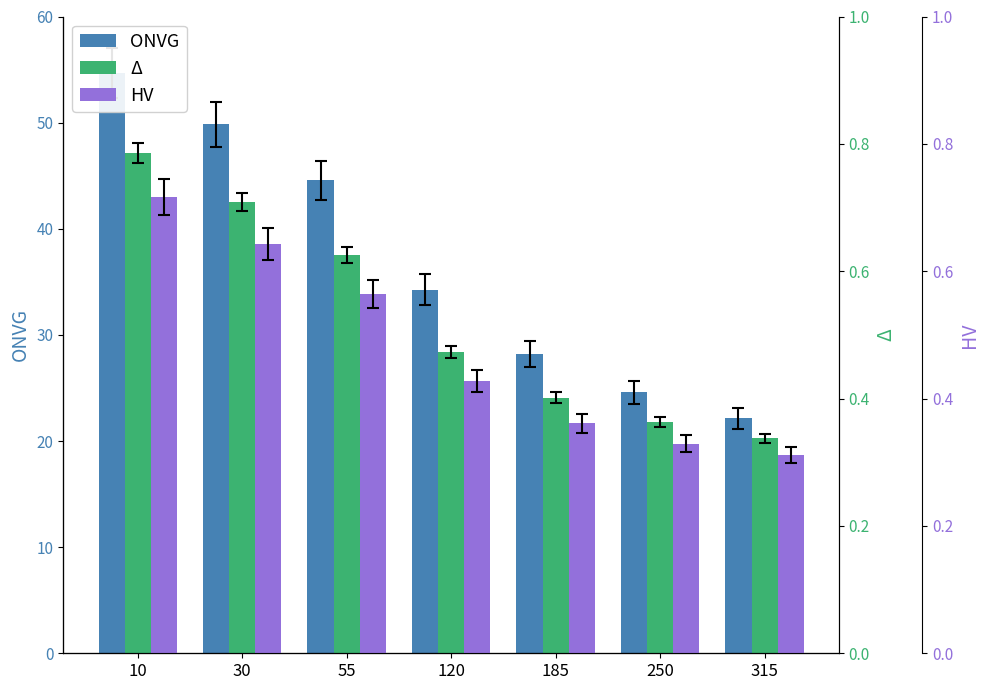

Count the Δ values in the range 0 to 1.

7